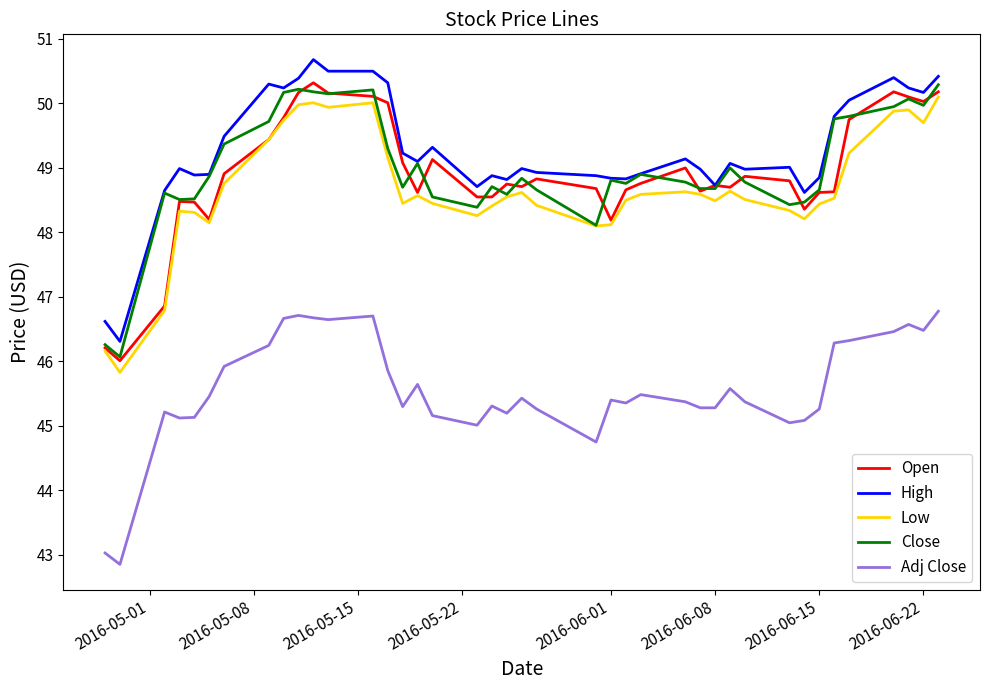

What is the smallest value displayed?

42.9